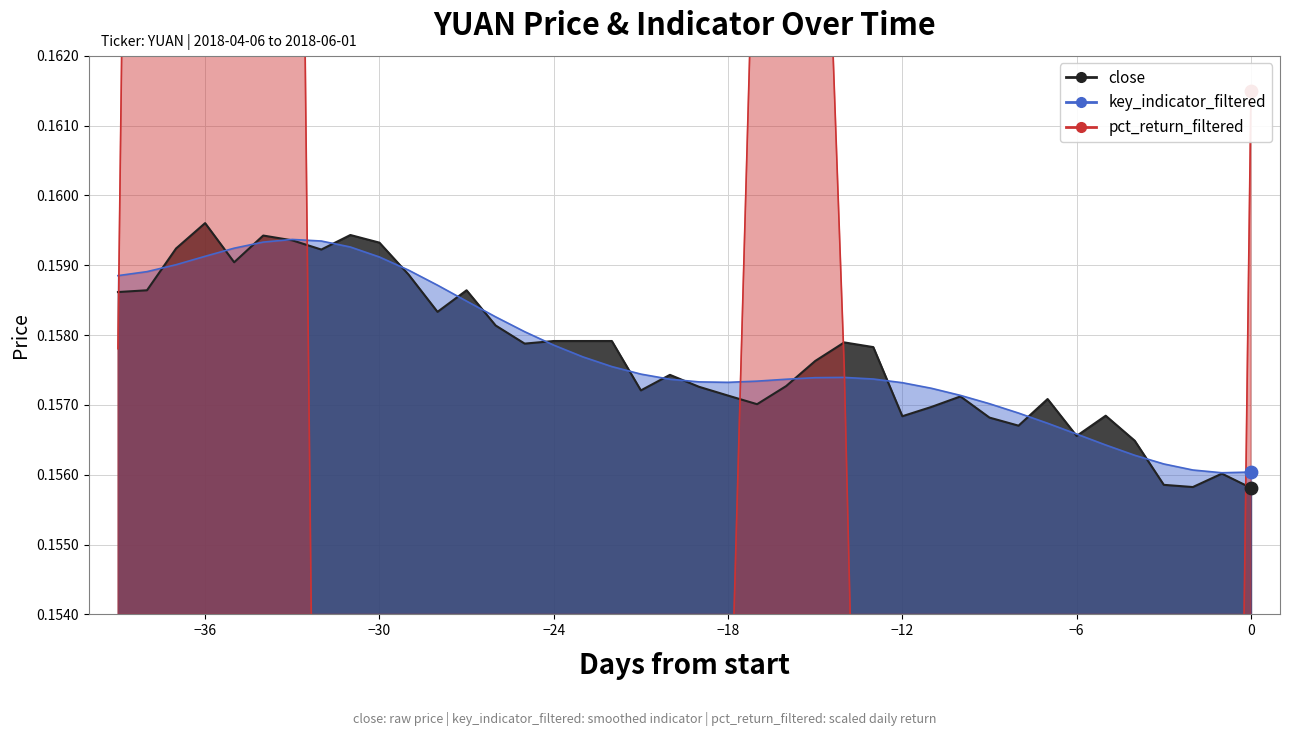

At which category is the sum across all series the highest?

−36